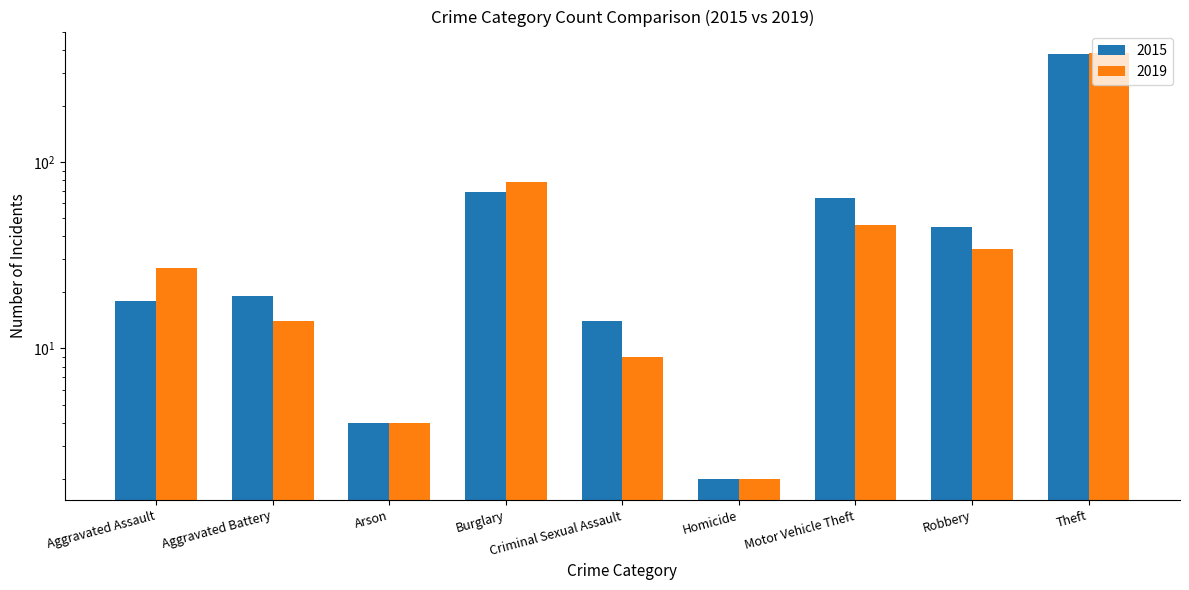

What is the label of the 6th bar from the right?

Burglary